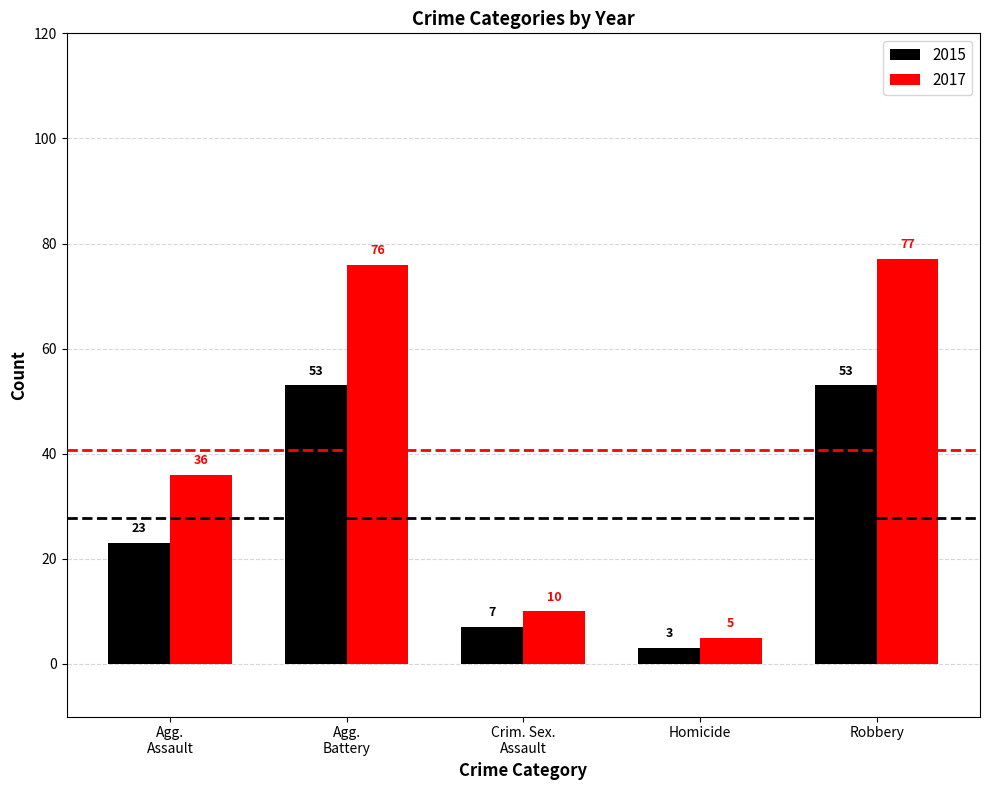

What are all the series names shown in the legend?

2015, 2017